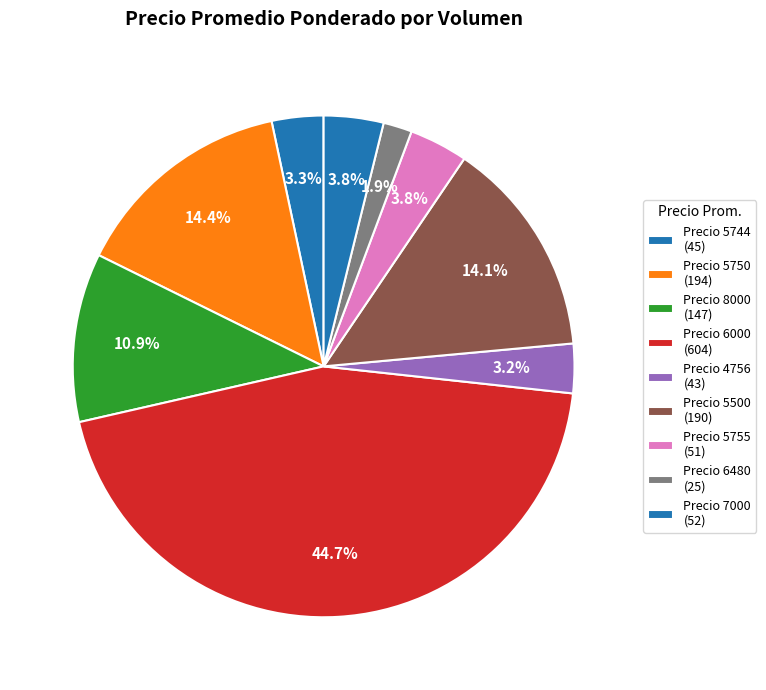

How many segments does this pie chart have?

9